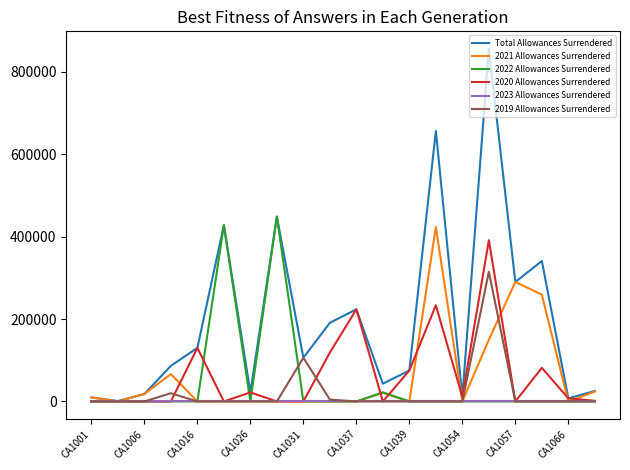

What is the maximum value shown in the chart?

855552